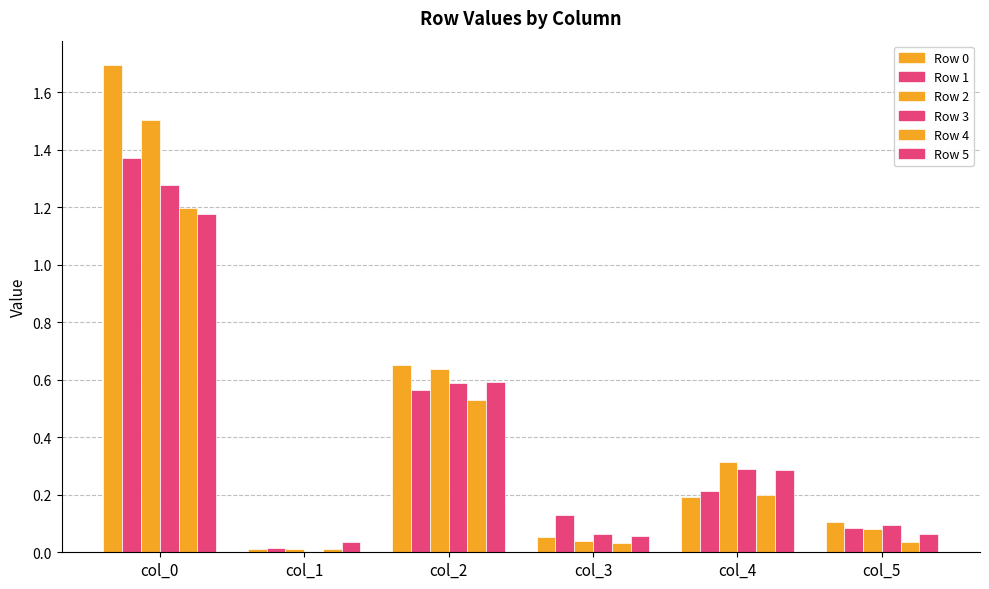

Are the bars grouped side by side (vs. stacked)?

Yes